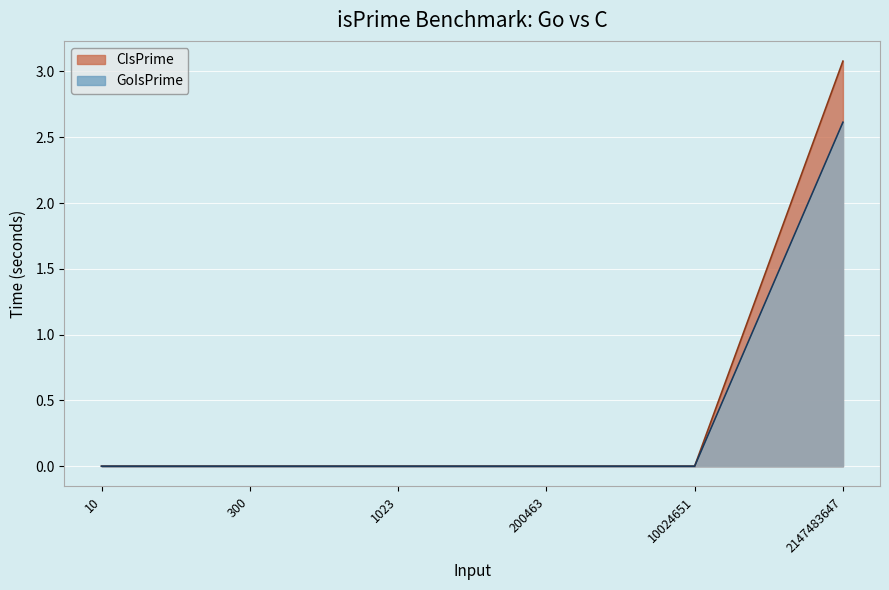

Where is CIsPrime nearest to the value 1?

10024651.0